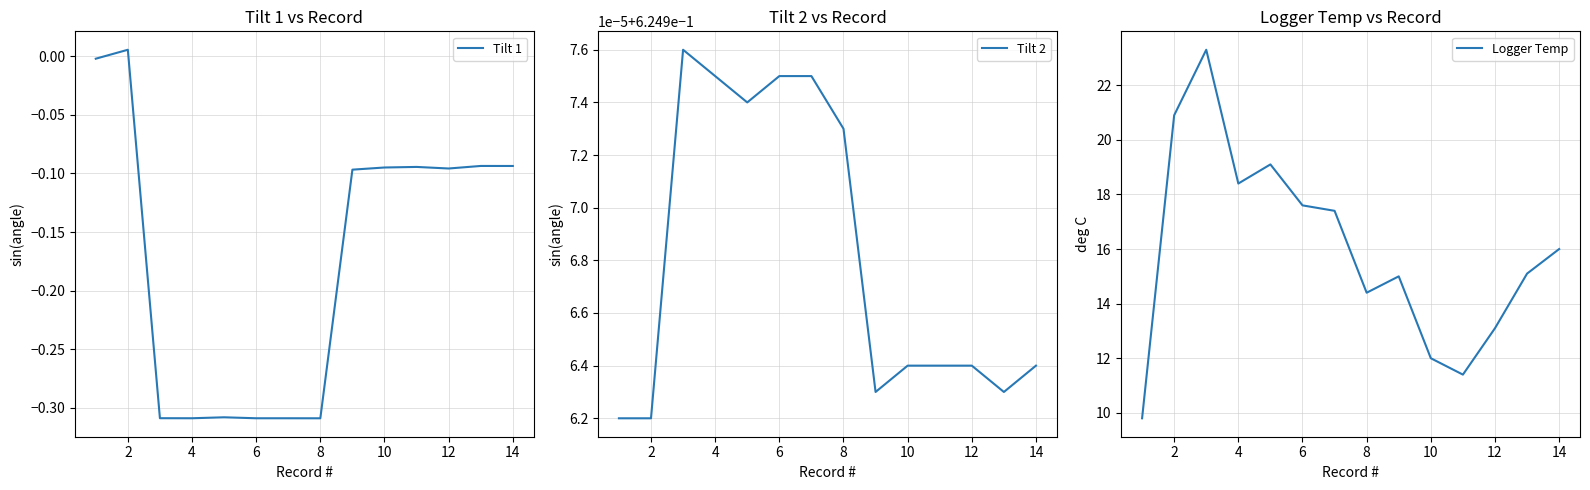

True or false: Logger Temp and Tilt 1 intersect in this chart.

False